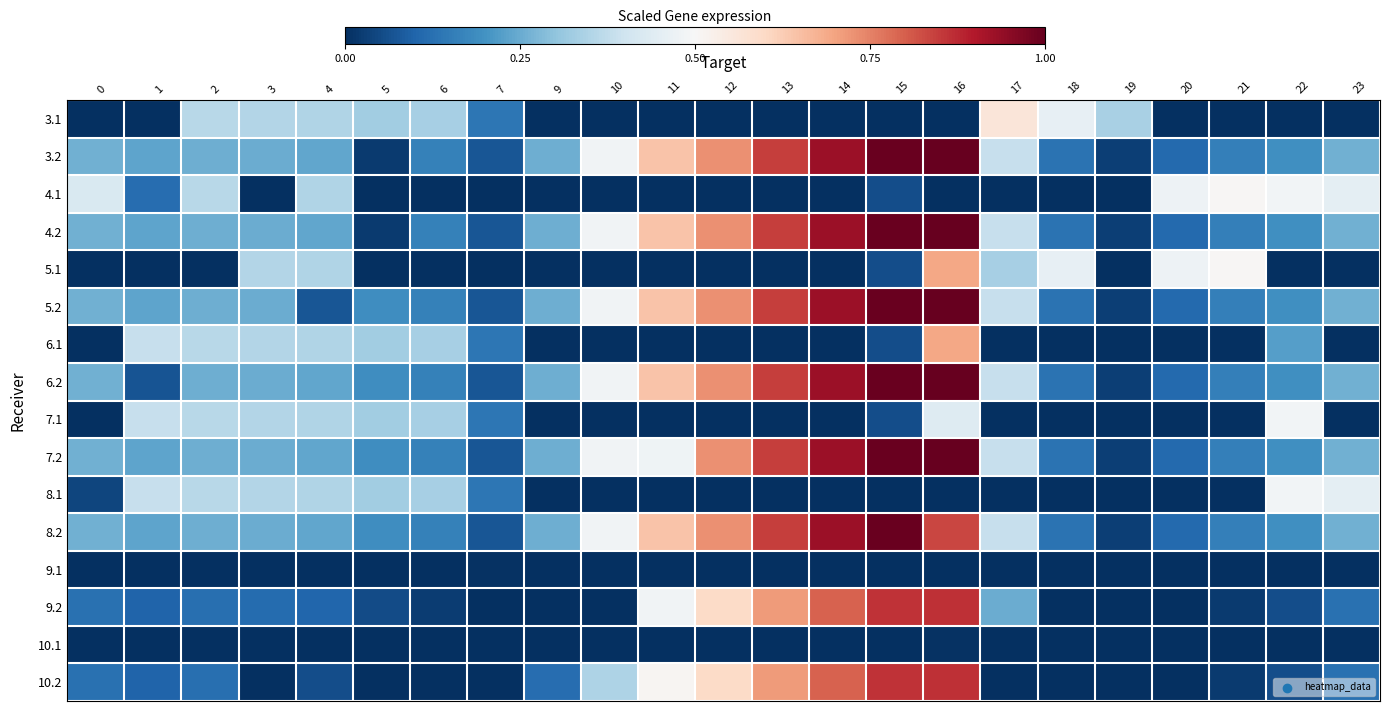

Reading left to right, list all the values displayed in this chart.

3.1: 0=0.0	1=0.0	2=0.4	3=0.4	4=0.3	5=0.3	6=0.3	7=0.1	9=0.0	10=0.0	11=0.0	12=0.0	13=0.0	14=0.0	15=0.0	16=0.0	17=0.6	18=0.5	19=0.3	20=0.0	21=0.0	22=0.0	23=0.0
3.2: 0=0.3	1=0.2	2=0.3	3=0.3	4=0.2	5=0.0	6=0.2	7=0.1	9=0.3	10=0.5	11=0.6	12=0.7	13=0.8	14=0.9	15=1.0	16=1.0	17=0.4	18=0.1	19=0.0	20=0.1	21=0.2	22=0.2	23=0.3
4.1: 0=0.4	1=0.1	2=0.4	3=0.0	4=0.3	5=0.0	6=0.0	7=0.0	9=0.0	10=0.0	11=0.0	12=0.0	13=0.0	14=0.0	15=0.1	16=0.0	17=0.0	18=0.0	19=0.0	20=0.5	21=0.5	22=0.5	23=0.5
4.2: 0=0.3	1=0.2	2=0.3	3=0.3	4=0.2	5=0.0	6=0.2	7=0.1	9=0.3	10=0.5	11=0.6	12=0.7	13=0.8	14=0.9	15=1.0	16=1.0	17=0.4	18=0.1	19=0.0	20=0.1	21=0.2	22=0.2	23=0.3
5.1: 0=0.0	1=0.0	2=0.0	3=0.4	4=0.3	5=0.0	6=0.0	7=0.0	9=0.0	10=0.0	11=0.0	12=0.0	13=0.0	14=0.0	15=0.1	16=0.7	17=0.3	18=0.5	19=0.0	20=0.5	21=0.5	22=0.0	23=0.0
5.2: 0=0.3	1=0.2	2=0.3	3=0.3	4=0.1	5=0.2	6=0.2	7=0.1	9=0.3	10=0.5	11=0.6	12=0.7	13=0.8	14=0.9	15=1.0	16=1.0	17=0.4	18=0.1	19=0.0	20=0.1	21=0.2	22=0.2	23=0.3
6.1: 0=0.0	1=0.4	2=0.4	3=0.4	4=0.3	5=0.3	6=0.3	7=0.1	9=0.0	10=0.0	11=0.0	12=0.0	13=0.0	14=0.0	15=0.1	16=0.7	17=0.0	18=0.0	19=0.0	20=0.0	21=0.0	22=0.2	23=0.0
6.2: 0=0.3	1=0.1	2=0.3	3=0.3	4=0.2	5=0.2	6=0.2	7=0.1	9=0.3	10=0.5	11=0.6	12=0.7	13=0.8	14=0.9	15=1.0	16=1.0	17=0.4	18=0.1	19=0.0	20=0.1	21=0.2	22=0.2	23=0.3
7.1: 0=0.0	1=0.4	2=0.4	3=0.4	4=0.3	5=0.3	6=0.3	7=0.1	9=0.0	10=0.0	11=0.0	12=0.0	13=0.0	14=0.0	15=0.1	16=0.4	17=0.0	18=0.0	19=0.0	20=0.0	21=0.0	22=0.5	23=0.0
7.2: 0=0.3	1=0.2	2=0.3	3=0.3	4=0.2	5=0.2	6=0.2	7=0.1	9=0.3	10=0.5	11=0.5	12=0.7	13=0.8	14=0.9	15=1.0	16=1.0	17=0.4	18=0.1	19=0.0	20=0.1	21=0.2	22=0.2	23=0.3
8.1: 0=0.0	1=0.4	2=0.4	3=0.4	4=0.3	5=0.3	6=0.3	7=0.1	9=0.0	10=0.0	11=0.0	12=0.0	13=0.0	14=0.0	15=0.0	16=0.0	17=0.0	18=0.0	19=0.0	20=0.0	21=0.0	22=0.5	23=0.5
8.2: 0=0.3	1=0.2	2=0.3	3=0.3	4=0.2	5=0.2	6=0.2	7=0.1	9=0.3	10=0.5	11=0.6	12=0.7	13=0.8	14=0.9	15=1.0	16=0.8	17=0.4	18=0.1	19=0.0	20=0.1	21=0.2	22=0.2	23=0.3
9.1: 0=0.0	1=0.0	2=0.0	3=0.0	4=0.0	5=0.0	6=0.0	7=0.0	9=0.0	10=0.0	11=0.0	12=0.0	13=0.0	14=0.0	15=0.0	16=0.0	17=0.0	18=0.0	19=0.0	20=0.0	21=0.0	22=0.0	23=0.0
9.2: 0=0.1	1=0.1	2=0.1	3=0.1	4=0.1	5=0.1	6=0.0	7=0.0	9=0.0	10=0.0	11=0.5	12=0.6	13=0.7	14=0.8	15=0.9	16=0.9	17=0.3	18=0.0	19=0.0	20=0.0	21=0.0	22=0.1	23=0.1
10.1: 0=0.0	1=0.0	2=0.0	3=0.0	4=0.0	5=0.0	6=0.0	7=0.0	9=0.0	10=0.0	11=0.0	12=0.0	13=0.0	14=0.0	15=0.0	16=0.0	17=0.0	18=0.0	19=0.0	20=0.0	21=0.0	22=0.0	23=0.0
10.2: 0=0.1	1=0.1	2=0.1	3=0.0	4=0.1	5=0.0	6=0.0	7=0.0	9=0.1	10=0.3	11=0.5	12=0.6	13=0.7	14=0.8	15=0.9	16=0.9	17=0.0	18=0.0	19=0.0	20=0.0	21=0.0	22=0.1	23=0.1